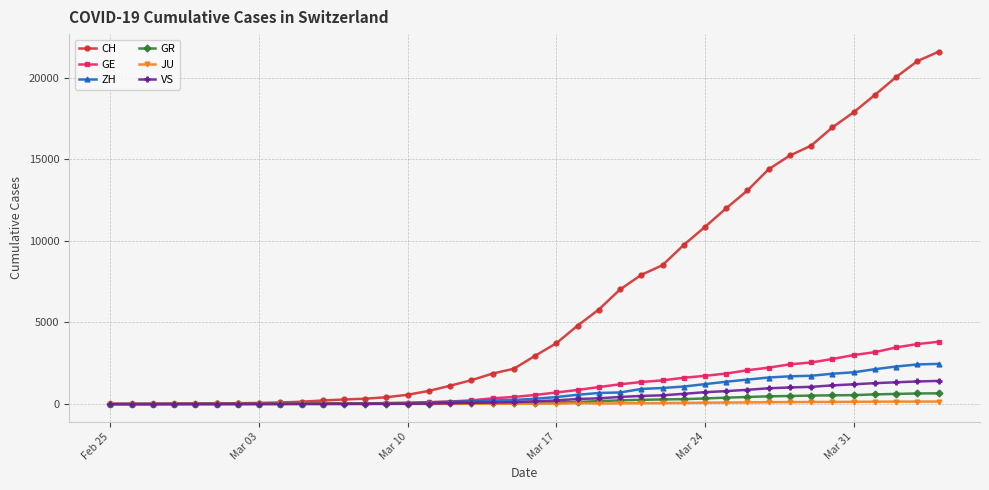

Which series has the largest range (max minus min)?

CH